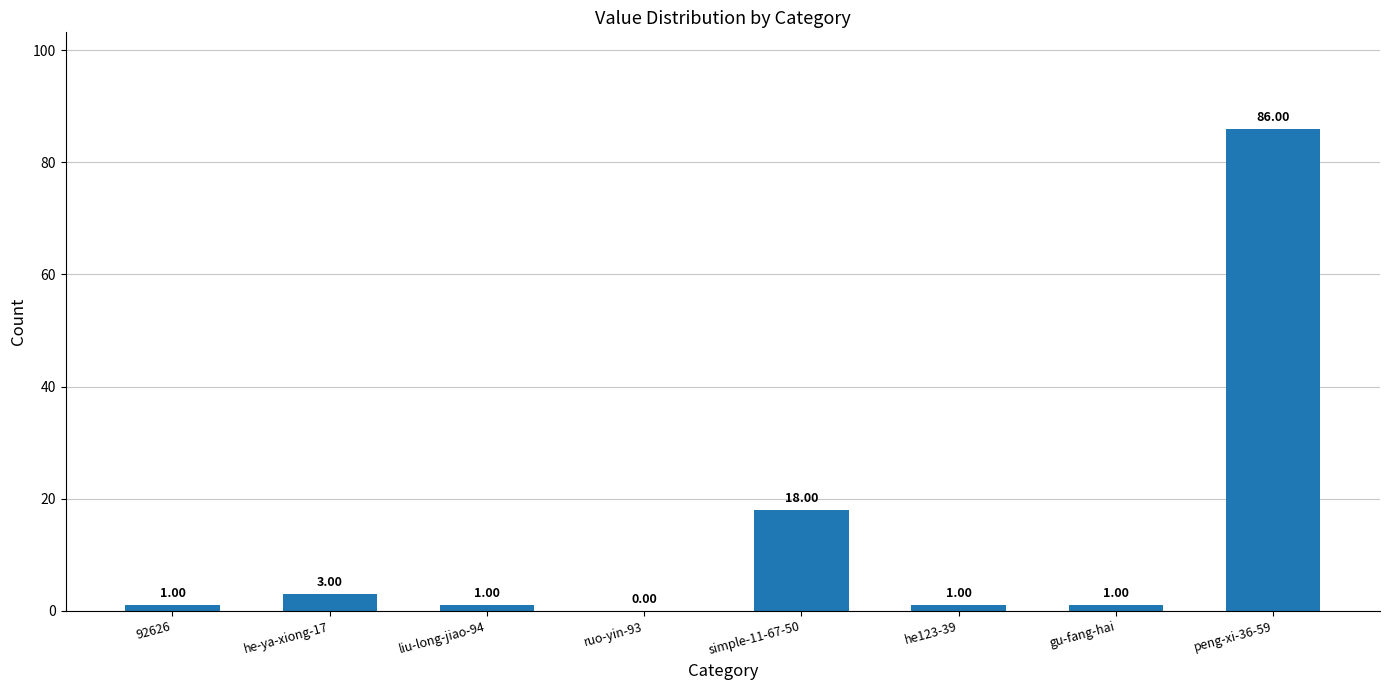

What is the change in value from 92626 to ruo-yin-93?

-1